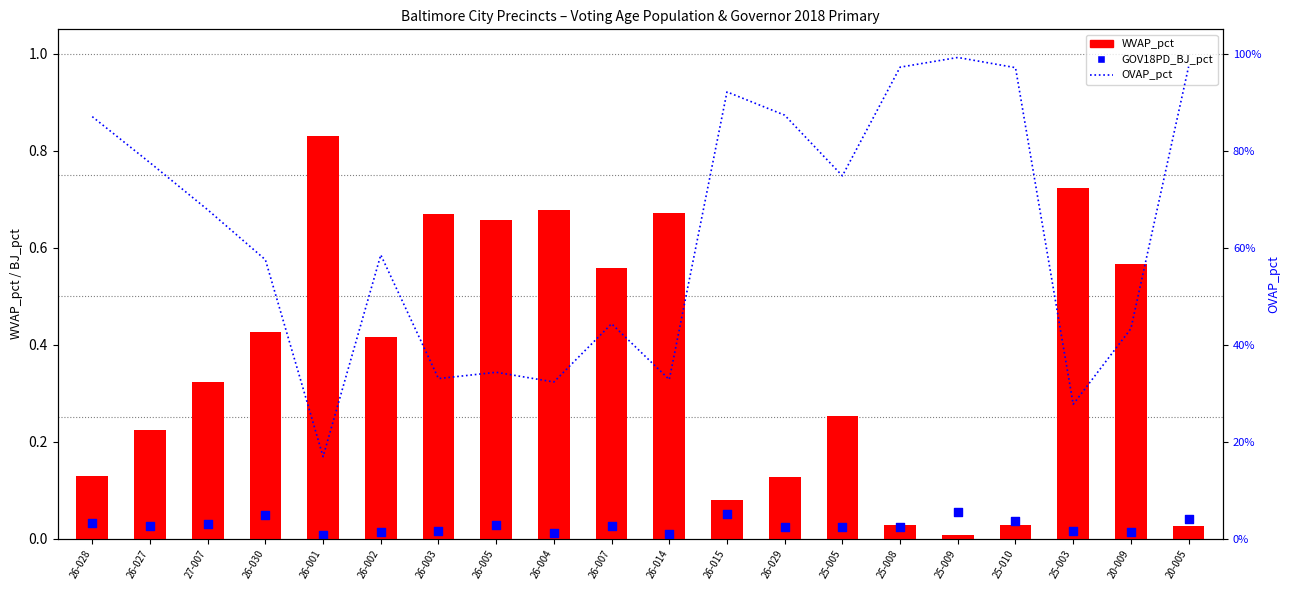

Which series has the largest total across all categories?

OVAP_pct